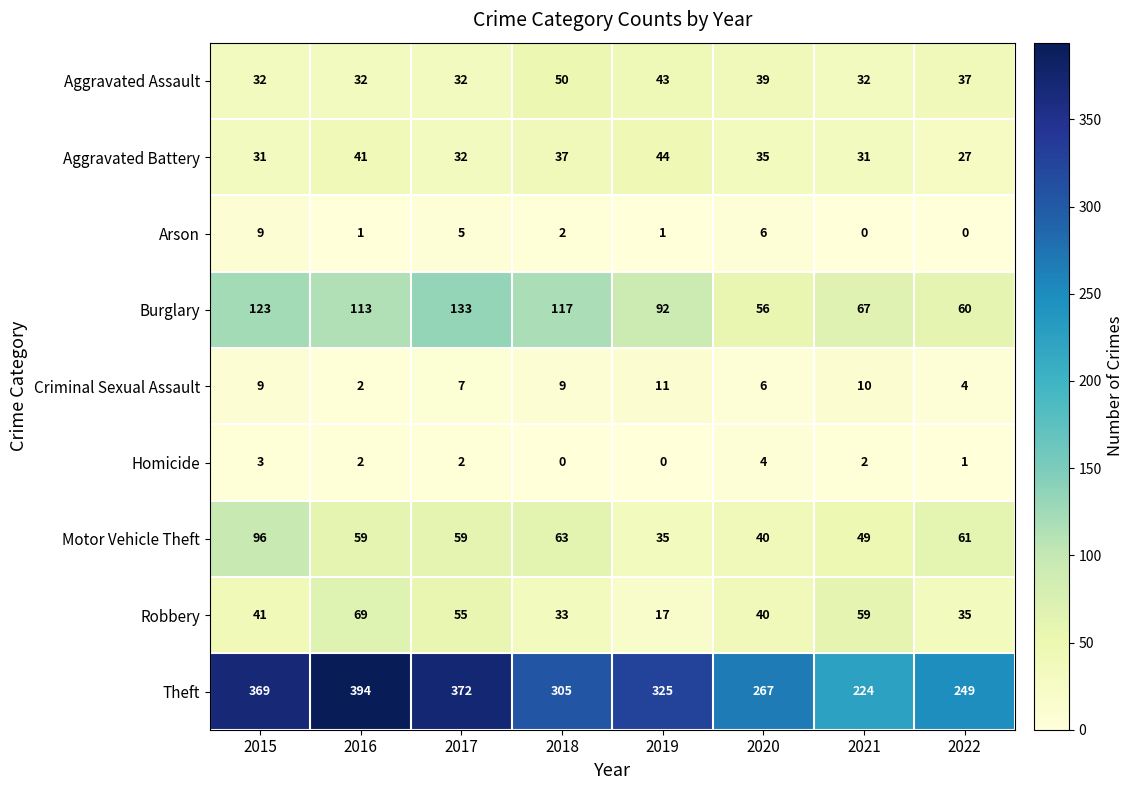

Rank the series by their maximum value, from lowest to highest.

Homicide, Arson, Criminal Sexual Assault, Aggravated Battery, Aggravated Assault, Robbery, Motor Vehicle Theft, Burglary, Theft